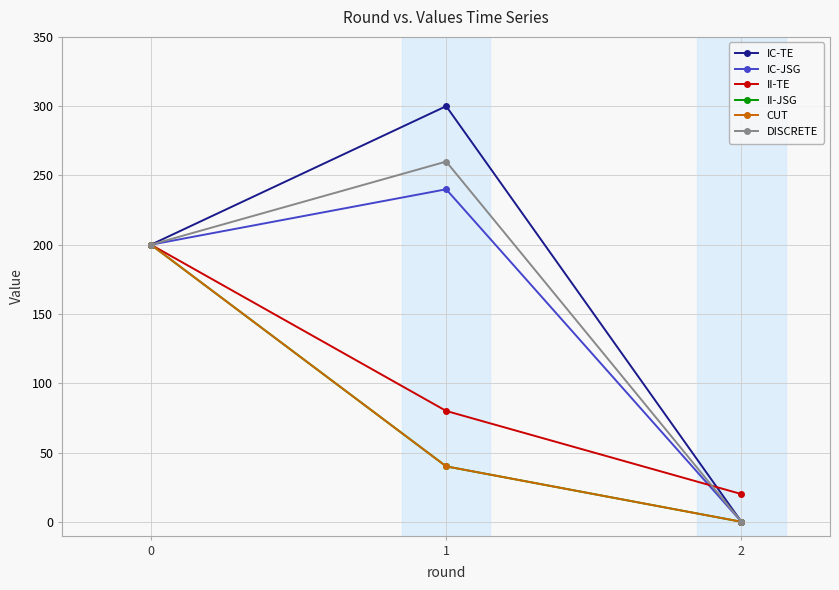

What is the sum of the DISCRETE values at 2 and 0?

200